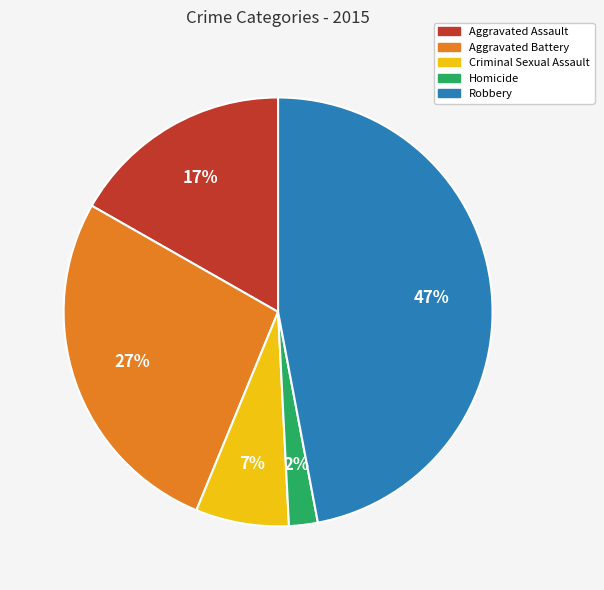

Is it true that Criminal Sexual Assault is 16% of the pie?

False